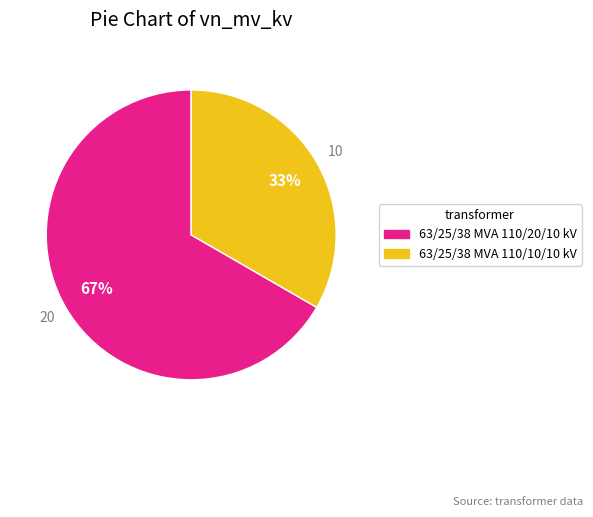

Rank the categories by value from lowest to highest.

63/25/38 MVA 110/10/10 kV, 63/25/38 MVA 110/20/10 kV